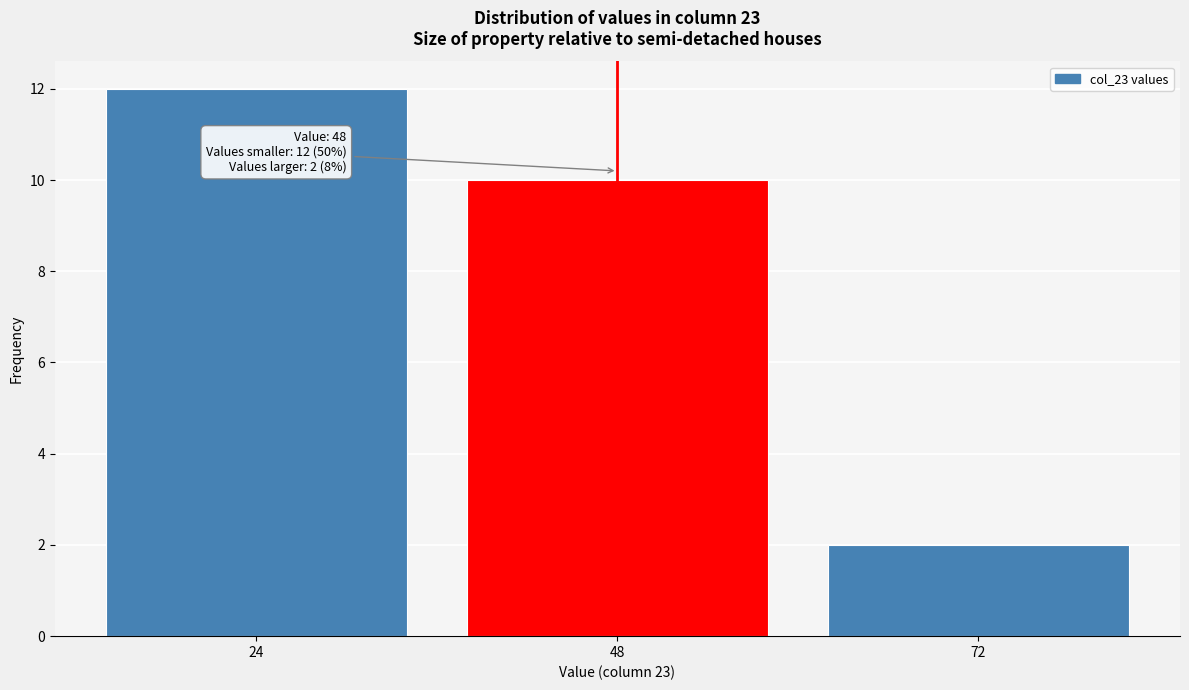

Reading left to right, list all the values displayed in this chart.

12	10	2